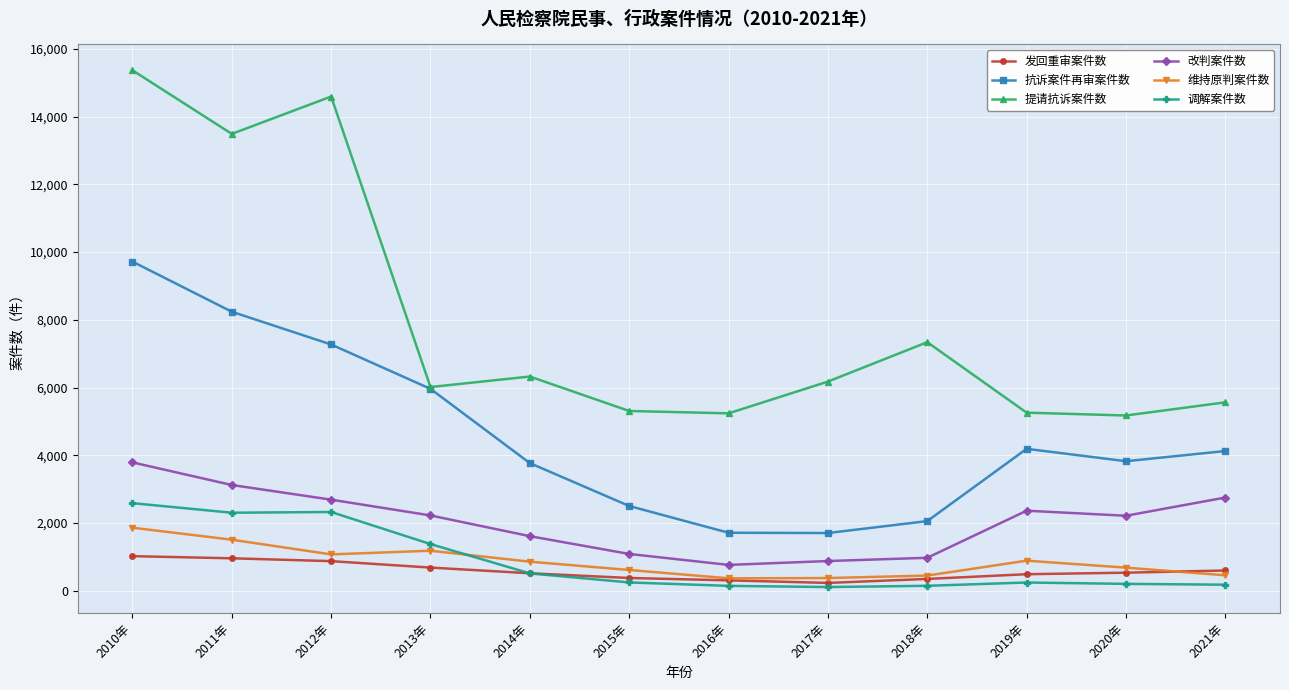

What is the sum of the 维持原判案件数 values at 2012年 and 2019年?

1965